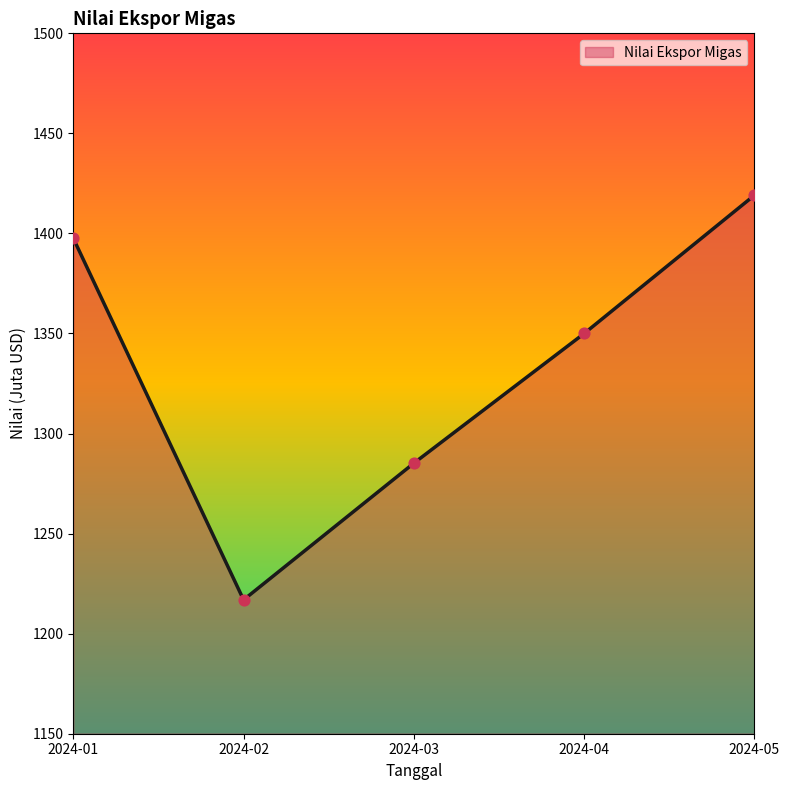

What is the change in value from 2024-03 to 2024-04?

+64.8